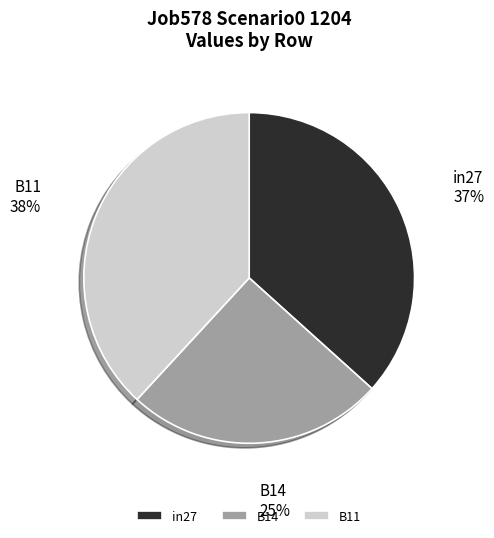

How many slices are in this pie chart?

3